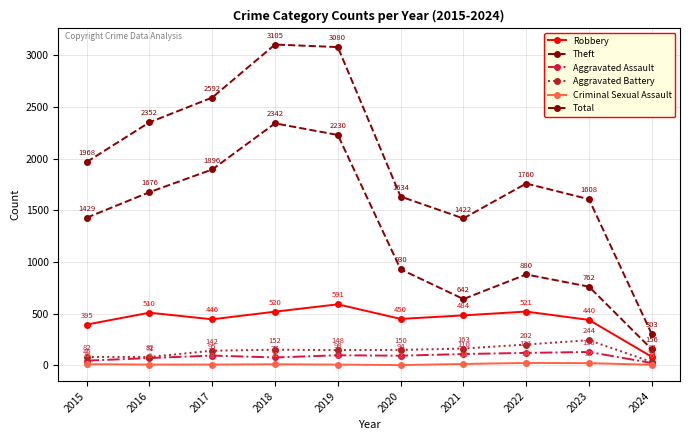

What is the value of the Total point at the 3rd from the left?

2592